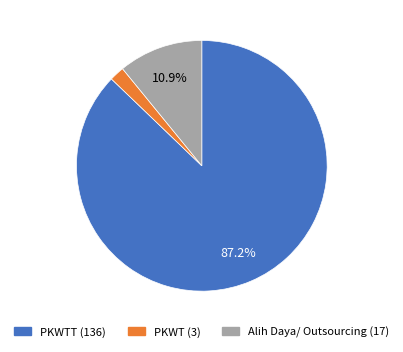

Is there any slice that represents more than half of the pie?

Yes